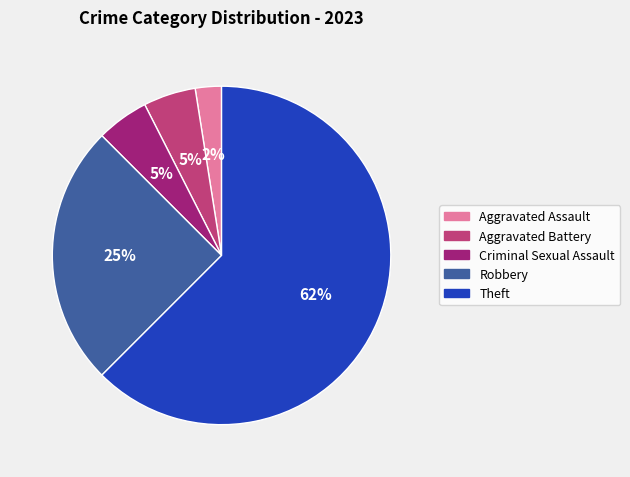

To the nearest percent, what is the average slice percentage?

20%